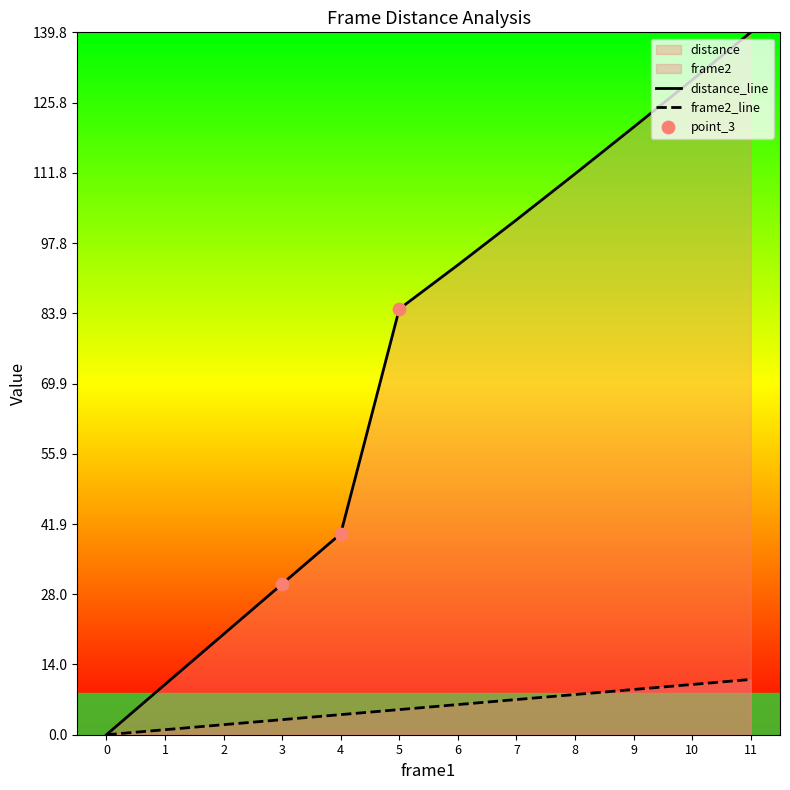

At which category is the sum across all series the highest?

11